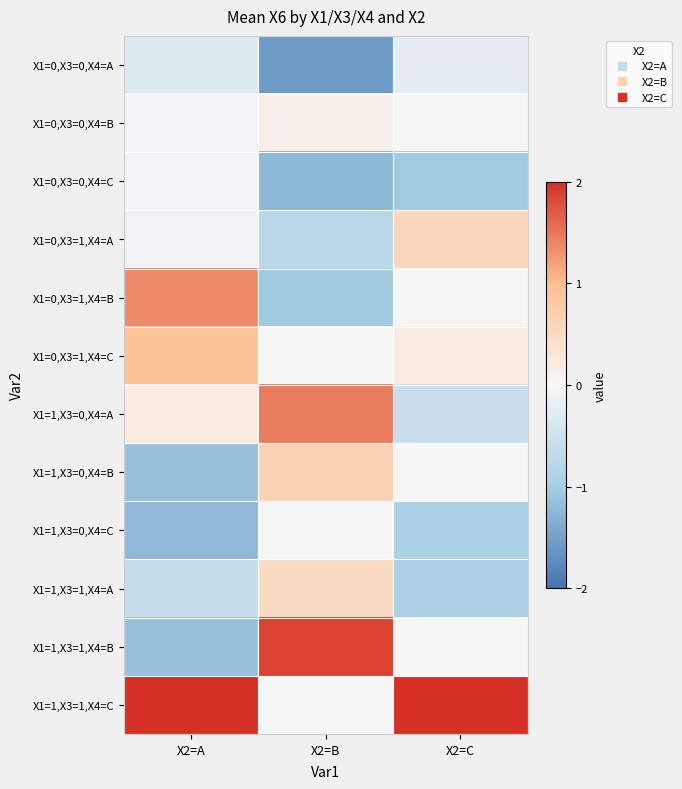

Which series has the largest total across all categories?

X1=1,X3=1,X4=C